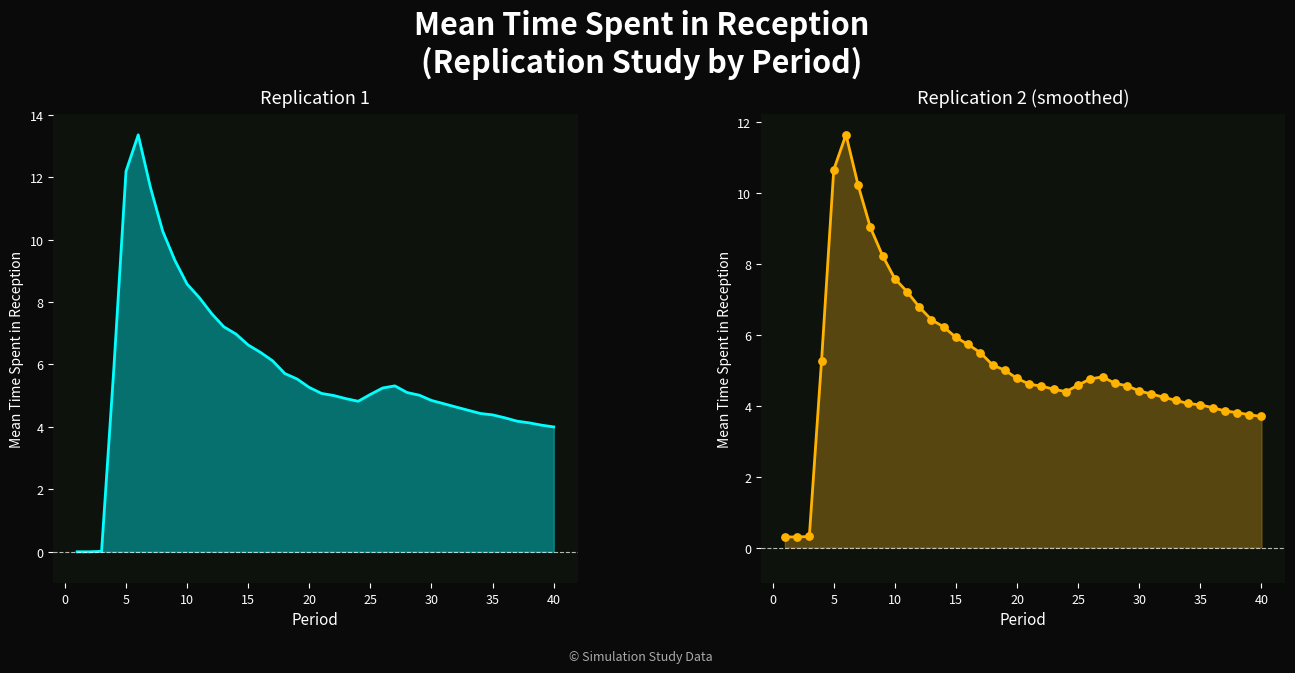

Is the value of Replication 1 at 28 greater than the value of Replication 2 at 27?

Yes